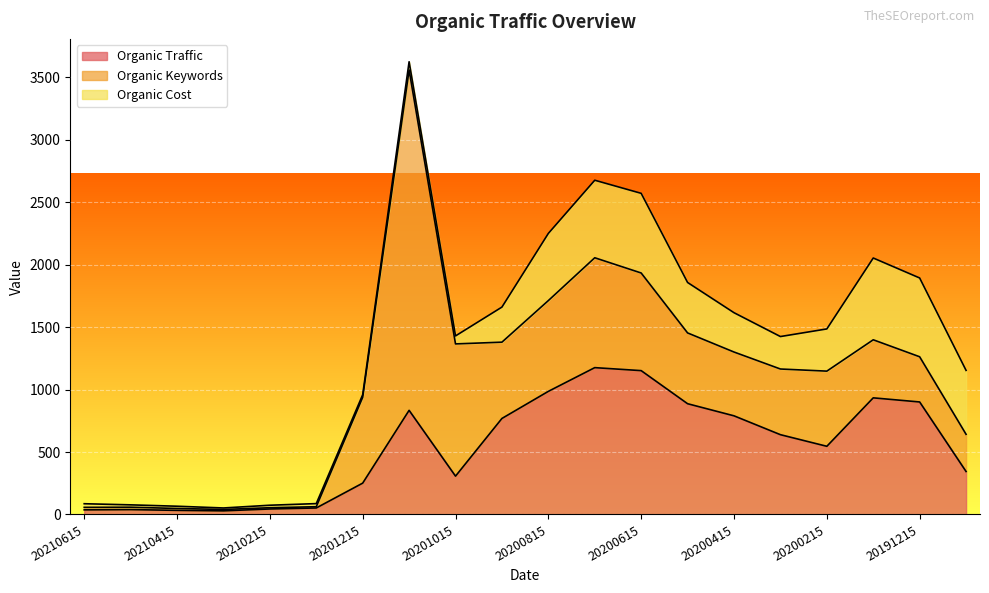

What is the maximum value for Organic Traffic?

1176